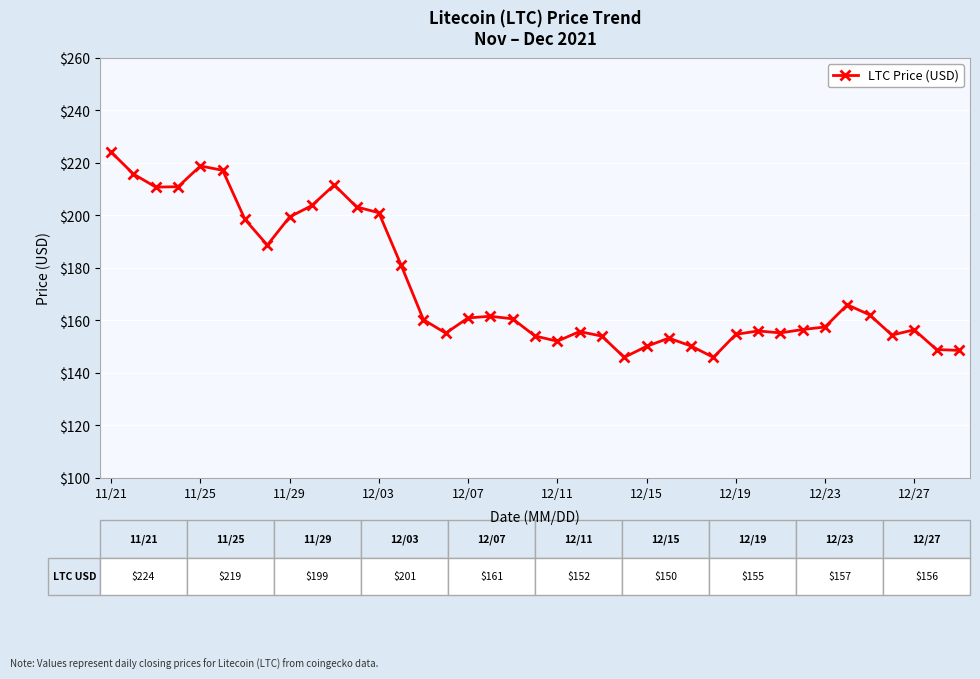

What is the difference between the maximum and minimum values?

78.2